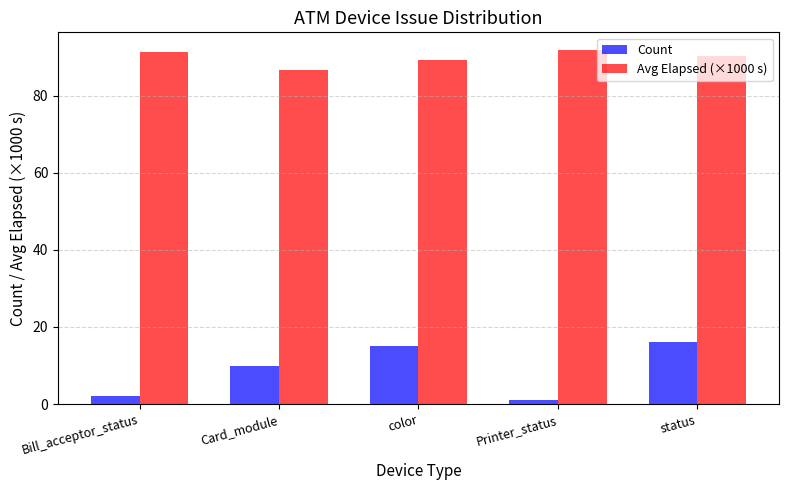

True or false: Count has a value of 7.0 at status.

False